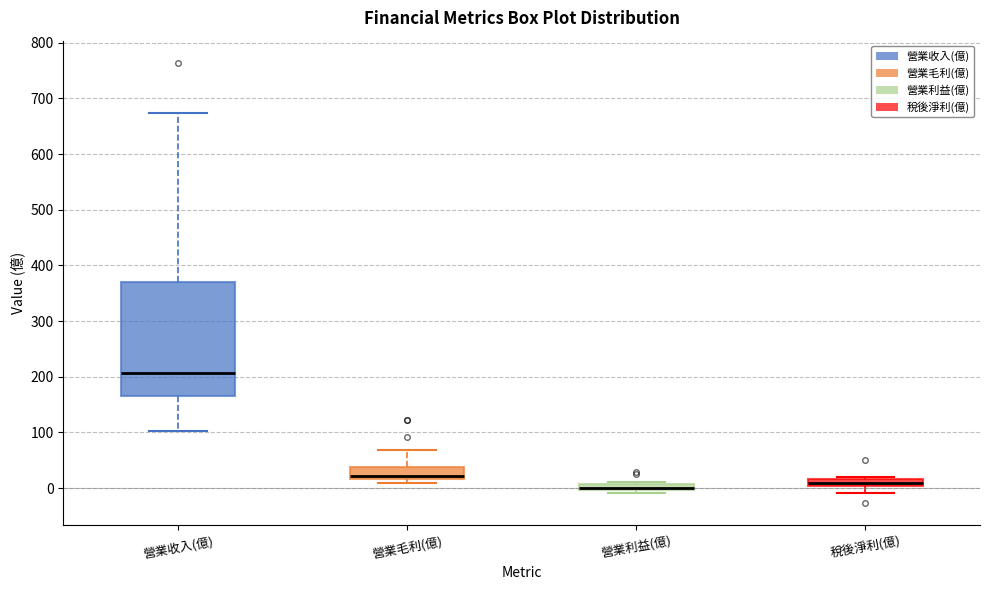

Where is the lower edge of the box for 營業利益(億) on the y-axis? The values are not printed on the chart, so give them approximately, as read against the axis.

0